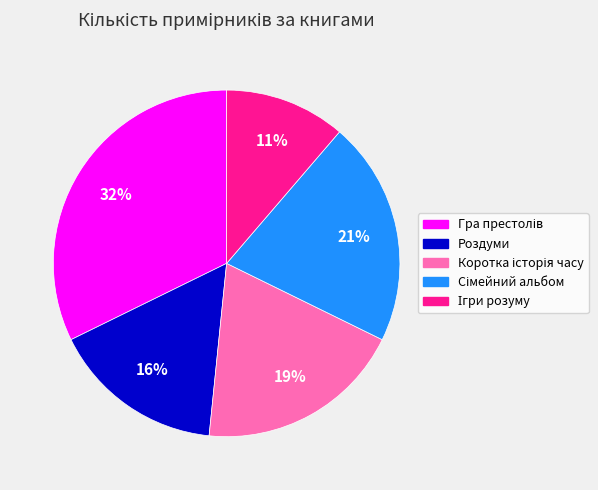

To the nearest percent, what is the difference between the largest and smallest slice percentages?

21%